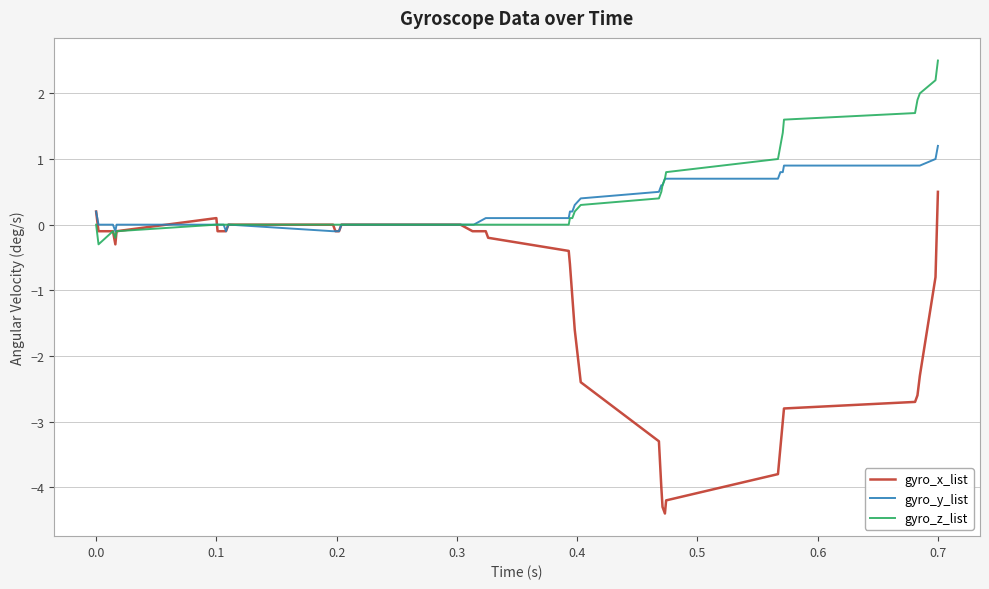

Which series has the widest spread of values?

gyro_x_list